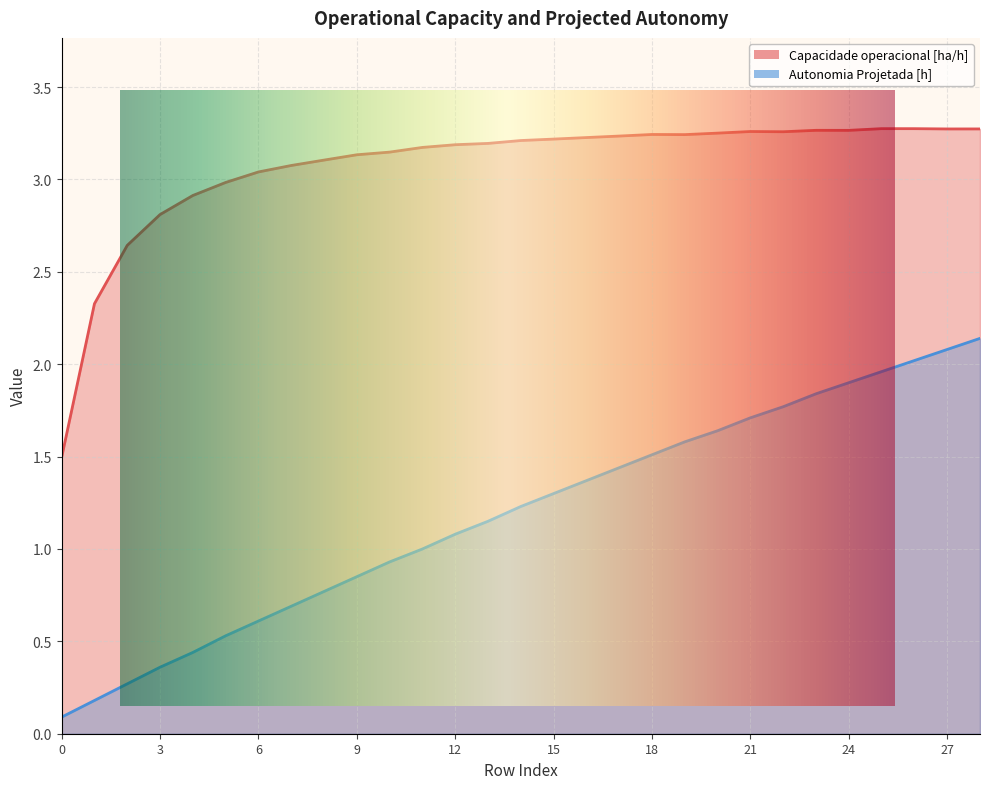

How many interior local peaks does the Capacidade operacional [ha/h] series have?

4